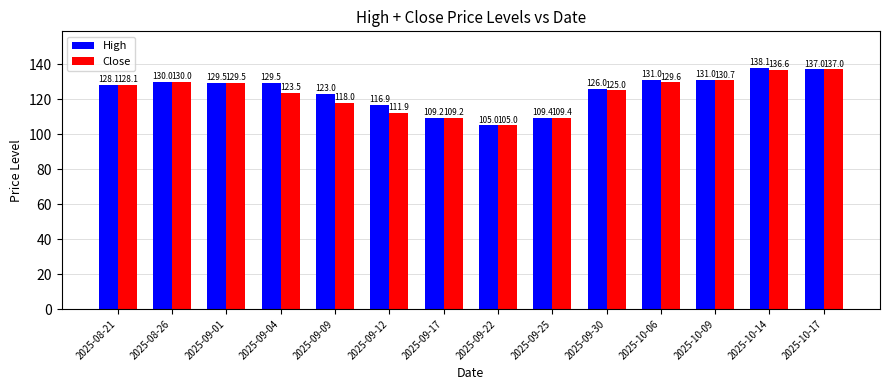

At which label does Close first exceed 128?

2025-08-21